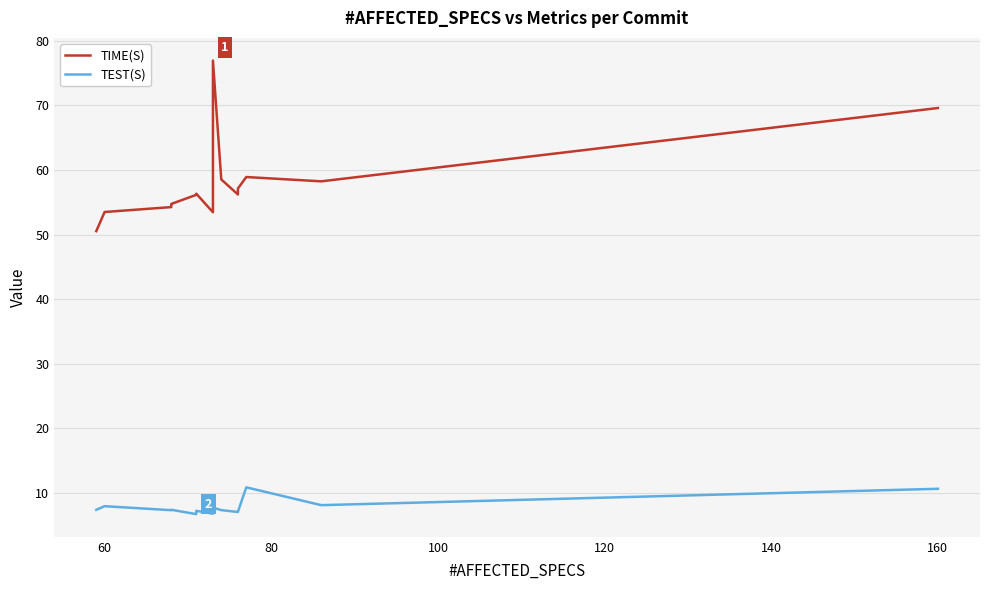

At how many categories does at least one series exceed 71?

1